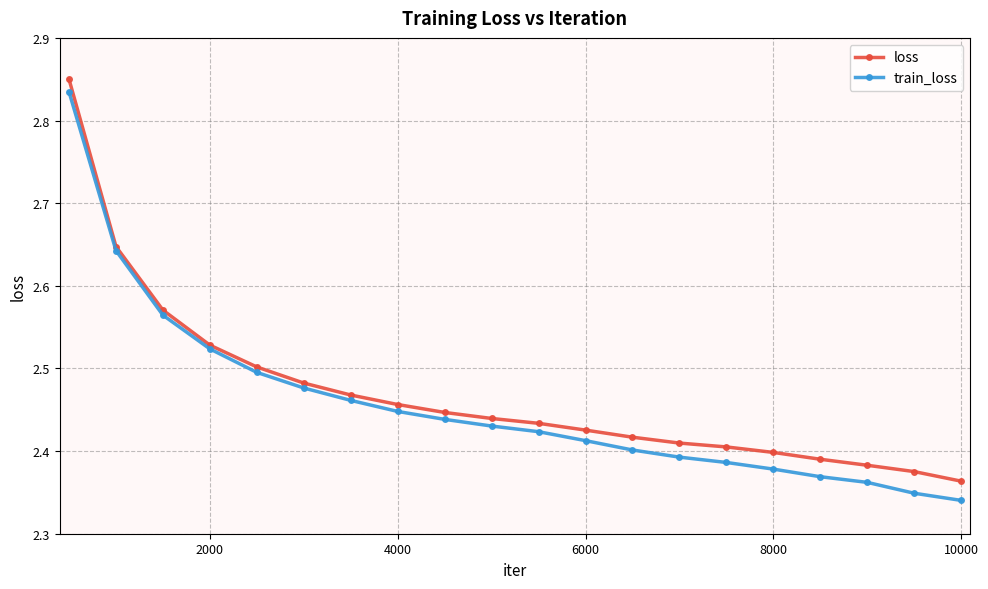

How many loss values are between 2 and 3?

20